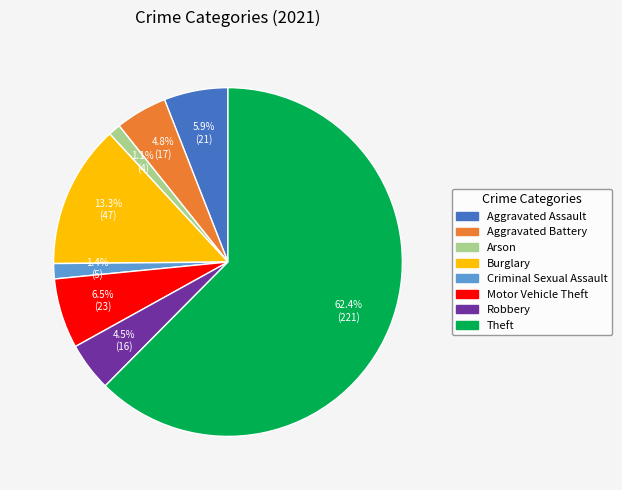

Which has a higher value, Theft or Aggravated Assault?

Theft